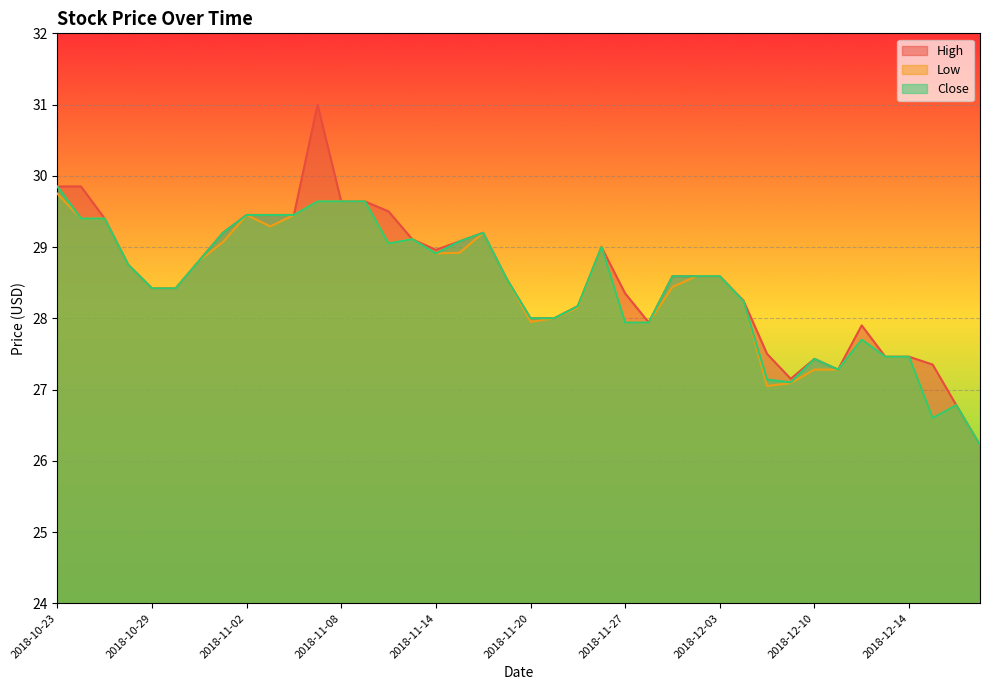

What is the label of the 22nd point from the left?

2018-11-21